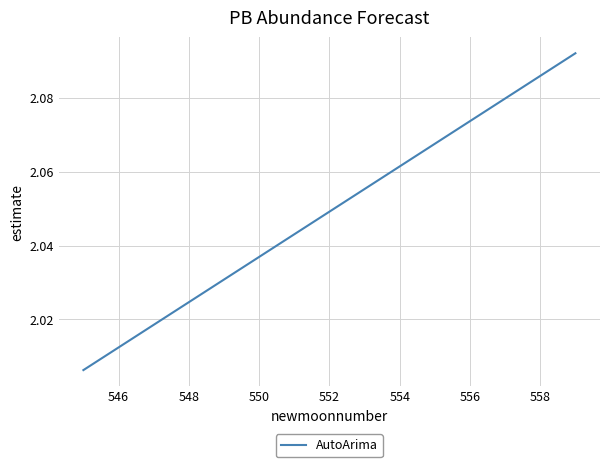

What is the difference between the second highest and minimum values?

0.1